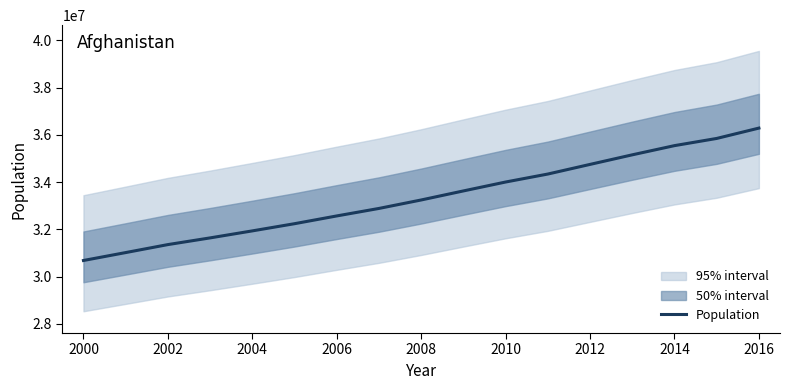

Is it true that the value at 2004 is 31641630?

True